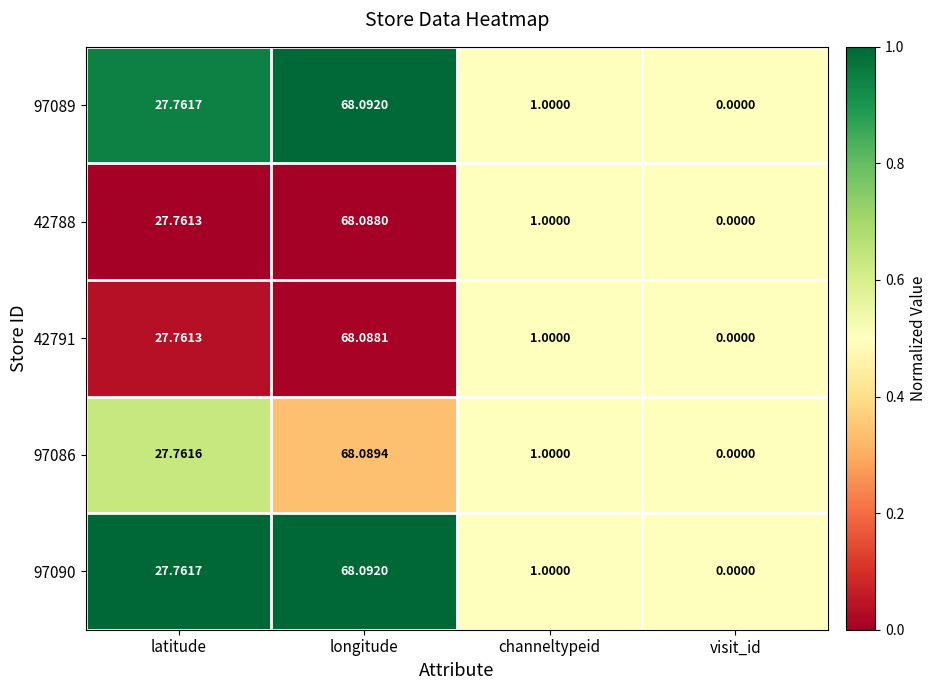

Which category has the highest value across all series?

longitude